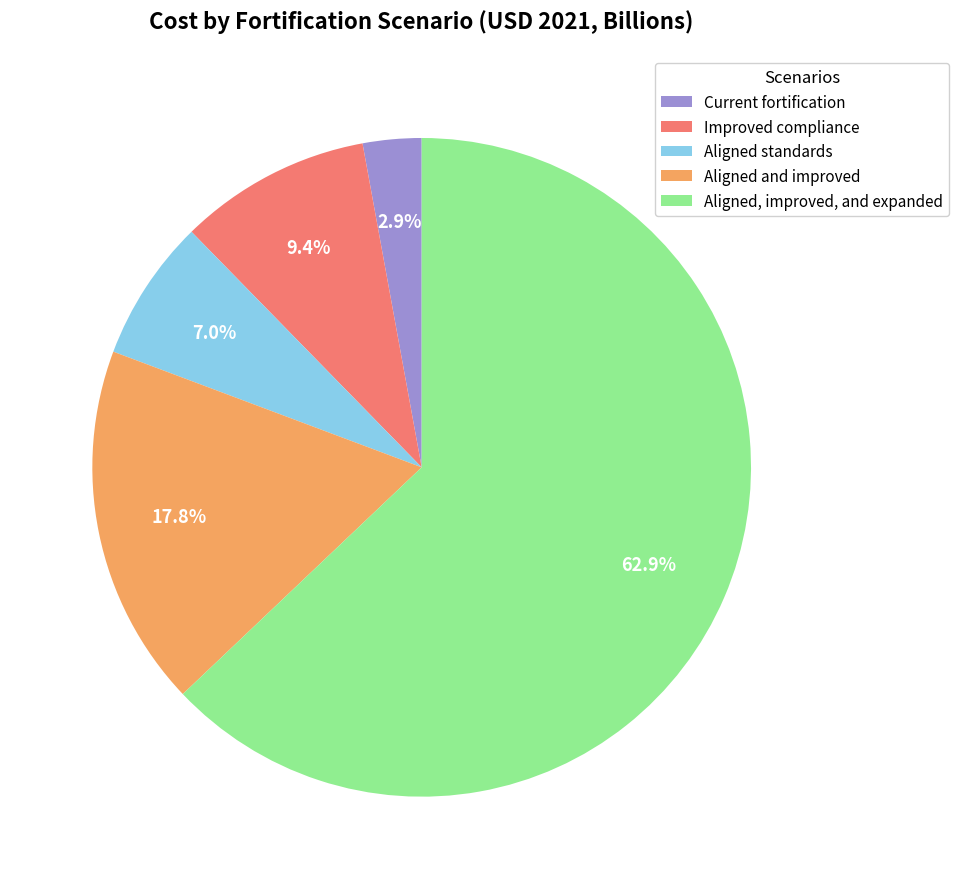

What is the largest slice in the pie chart?

Aligned, improved, and expanded